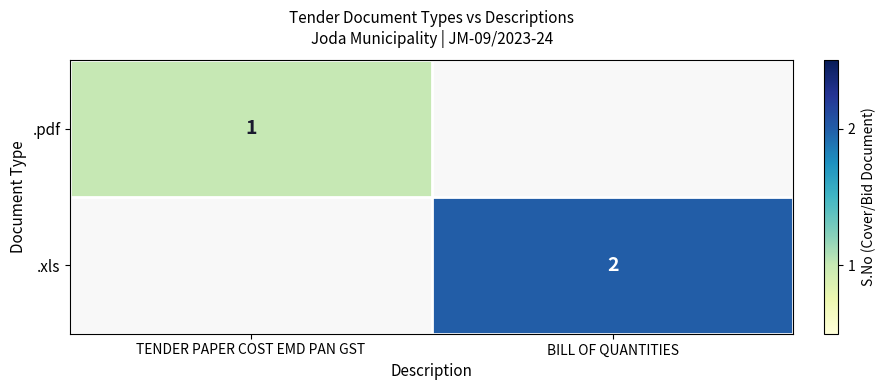

Is it true that .pdf equals 1 at TENDER PAPER COST EMD PAN GST?

True